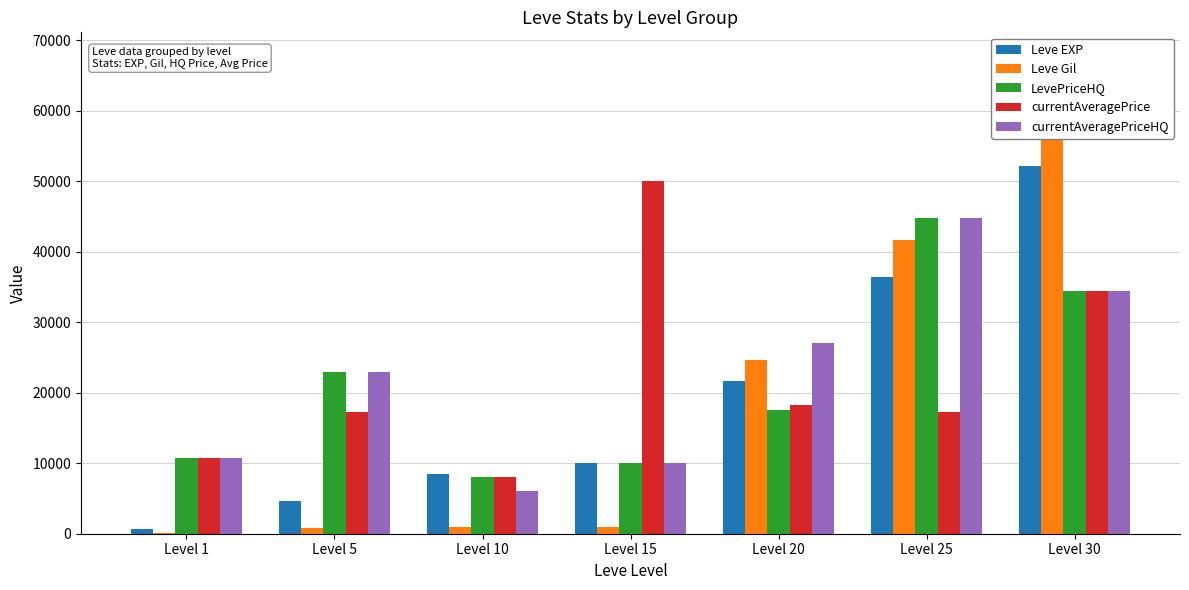

How many distinct data groups are displayed?

5